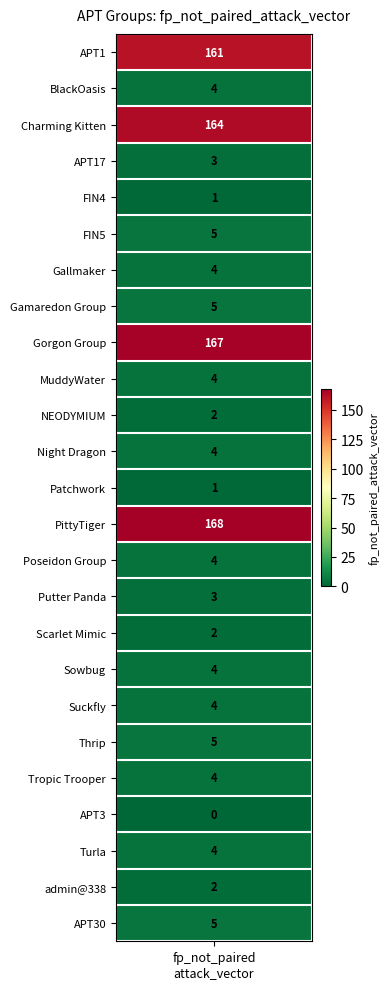

True or false: the data shows 4 at Sowbug.

True